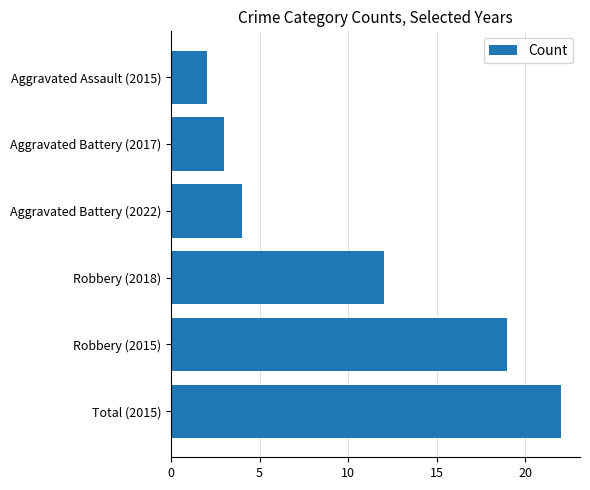

Rank the categories by value from lowest to highest.

Aggravated Assault (2015), Aggravated Battery (2017), Aggravated Battery (2022), Robbery (2018), Robbery (2015), Total (2015)